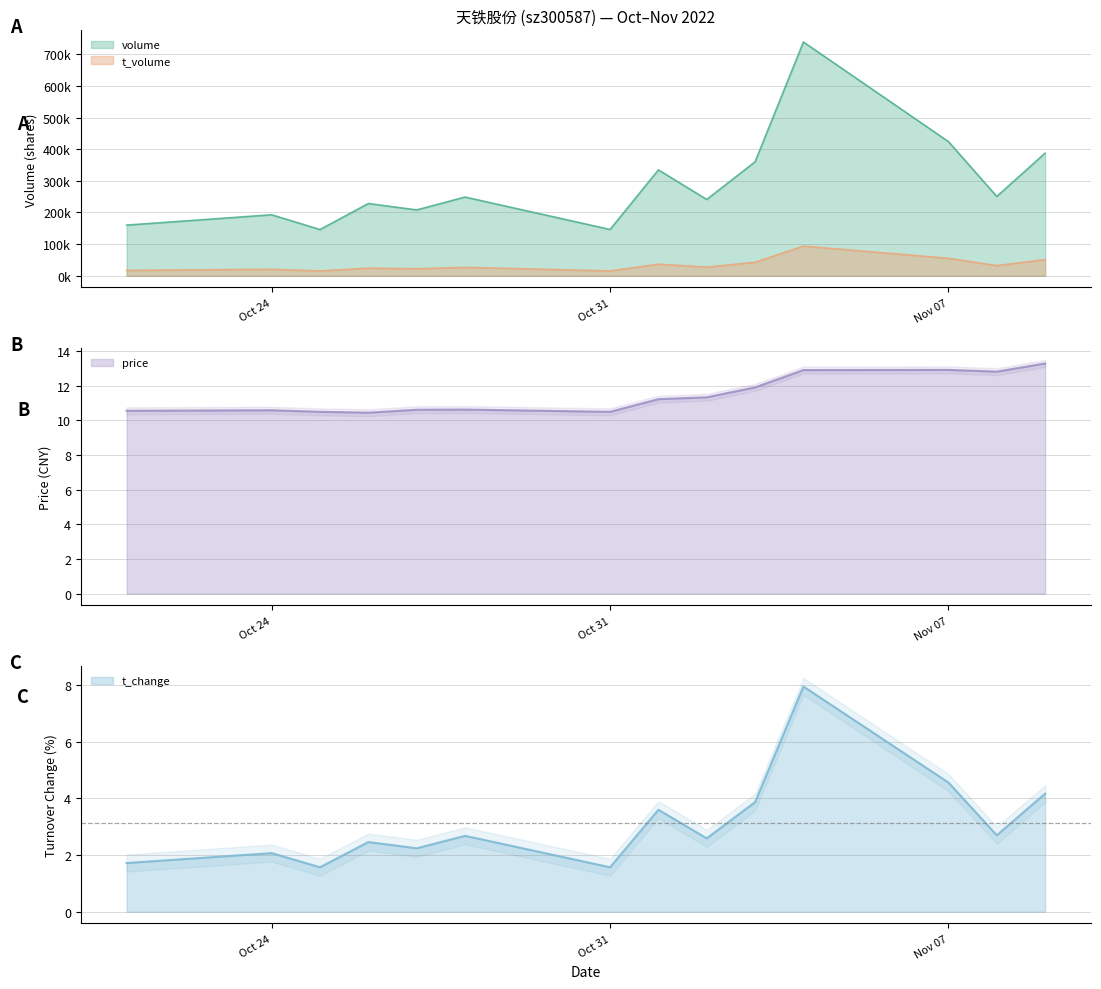

True or false: t_change and volume intersect in this chart.

False